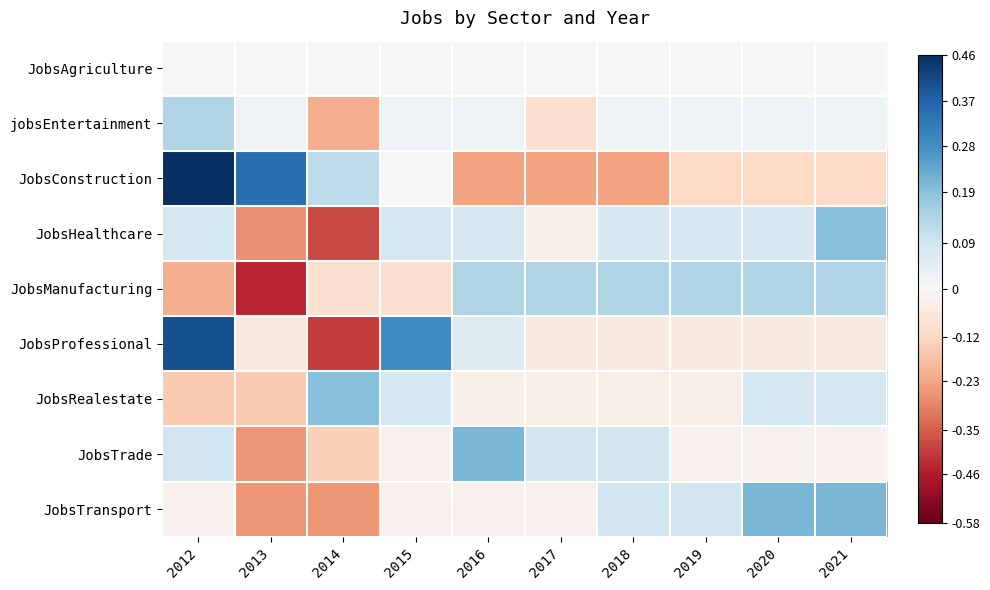

What is the spread (max minus min) of values at 2017?

0.4